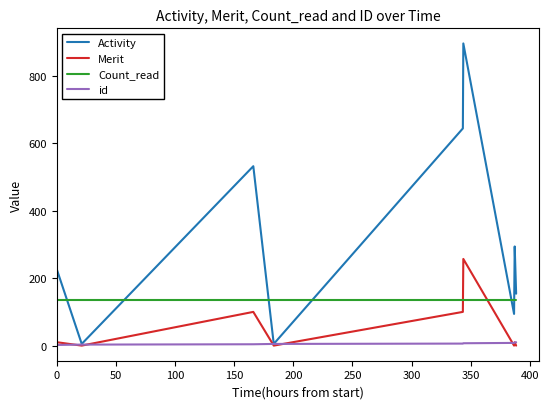

List the series in order of their overall mean, highest first.

Activity, Count_read, Merit, id